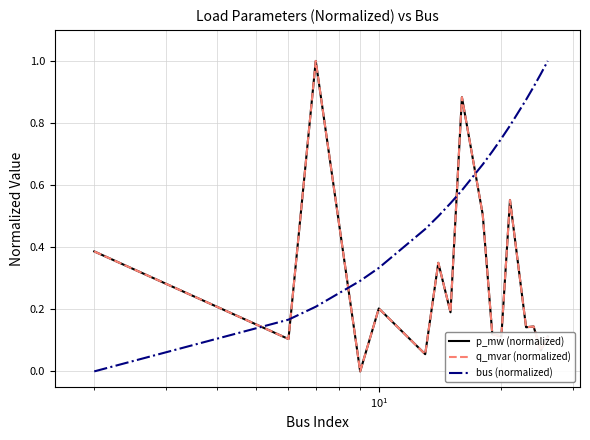

Does the chart have visible grid lines?

Yes